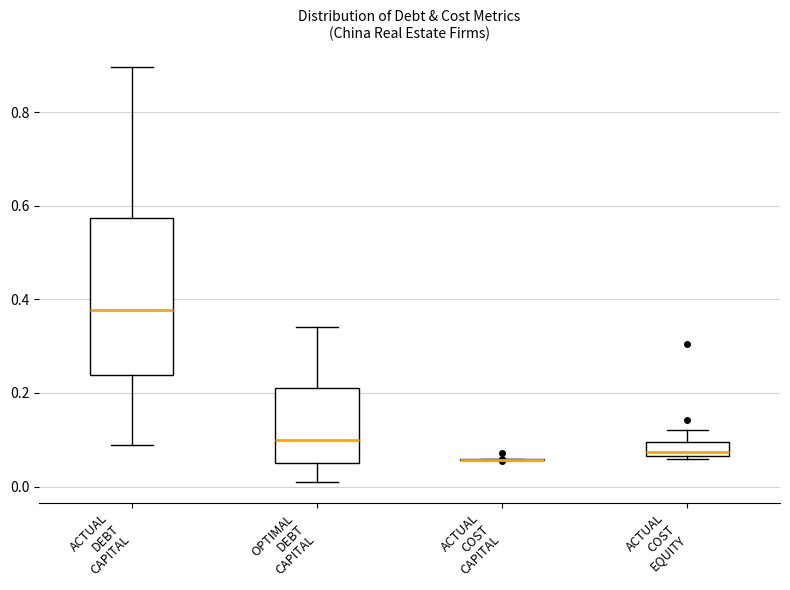

Where does the median line of the box for ACTUAL COST EQUITY sit on the y-axis? The values are not printed on the chart, so give them approximately, as read against the axis.

0.08